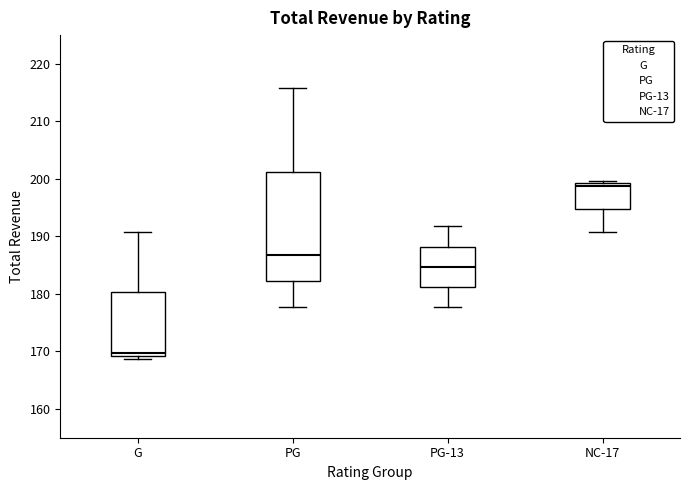

Reading left to right, transcribe this box plot: for each box, give where its median line is, the range the box spans, and where its two whiskers end, as read against the y-axis. The values are not printed on the chart, so give them approximately, as read against the axis.

G: median 170, box 169 to 180, whiskers 169 (just below the box's lower edge) to 191
PG: median 187, box 182 to 201, whiskers 178 to 216
PG-13: median 185, box 181 to 188, whiskers 178 to 192
NC-17: median 199 (just below the box's upper edge), box 195 to 199, whiskers 191 to 200